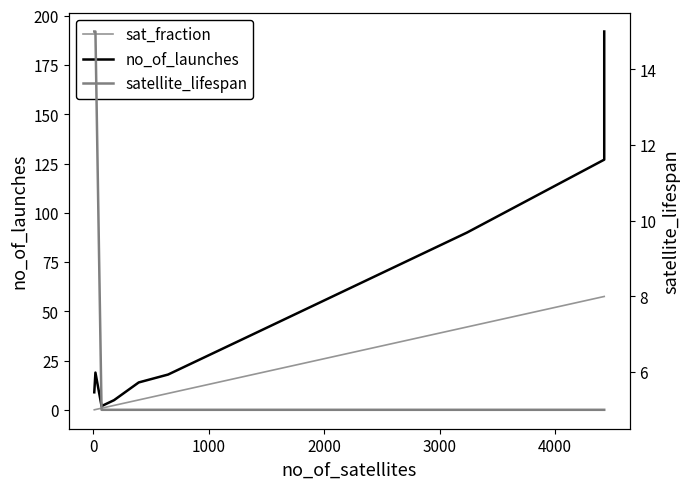

True or false: sat_fraction and satellite_lifespan intersect in this chart.

True